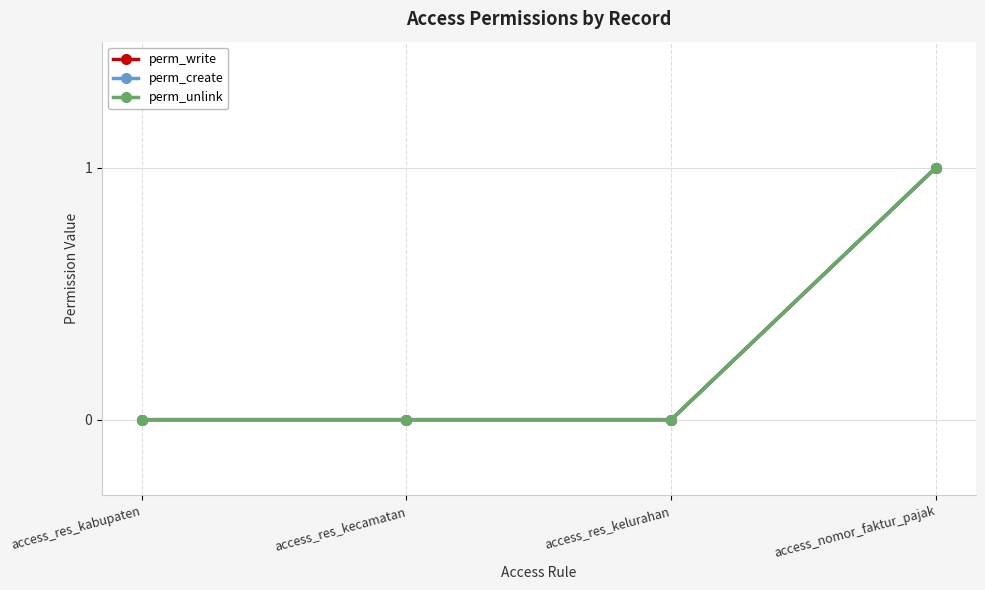

What is the value of the perm_write point at the 4th from the left?

1